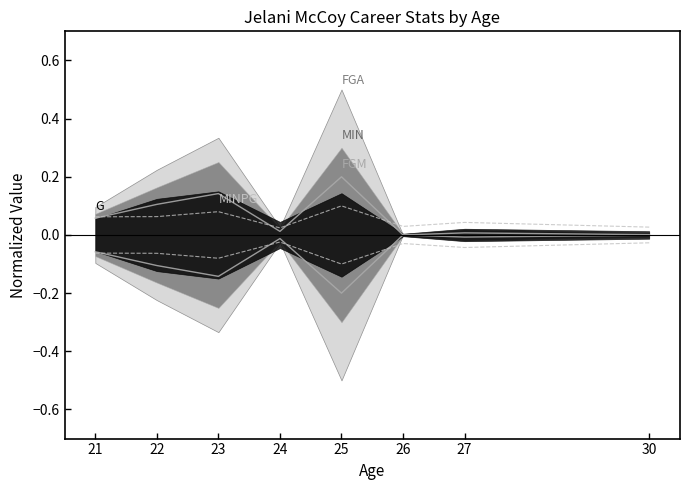

How many MINPG values are between 0 and 1?

8